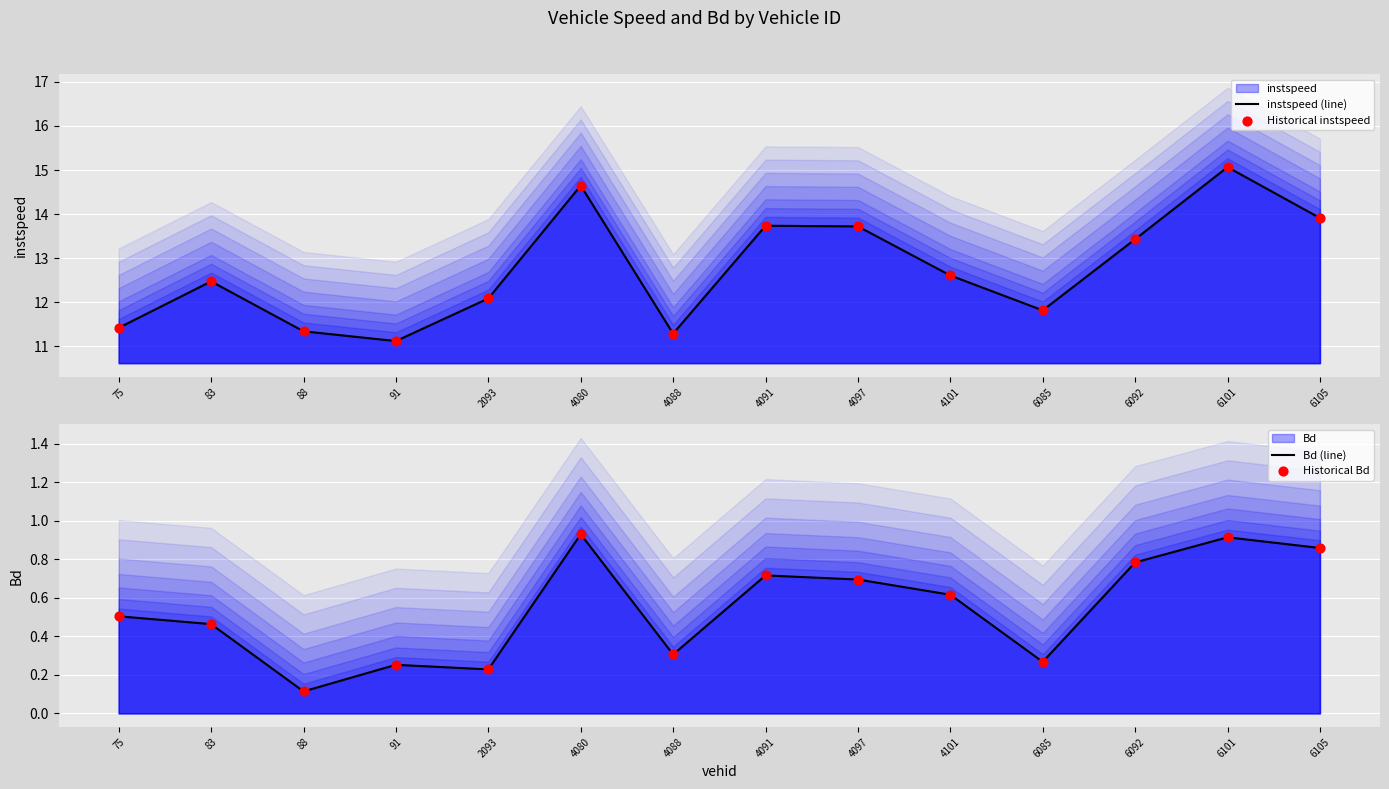

Which series has the largest Y range (max minus min)?

instspeed (line)